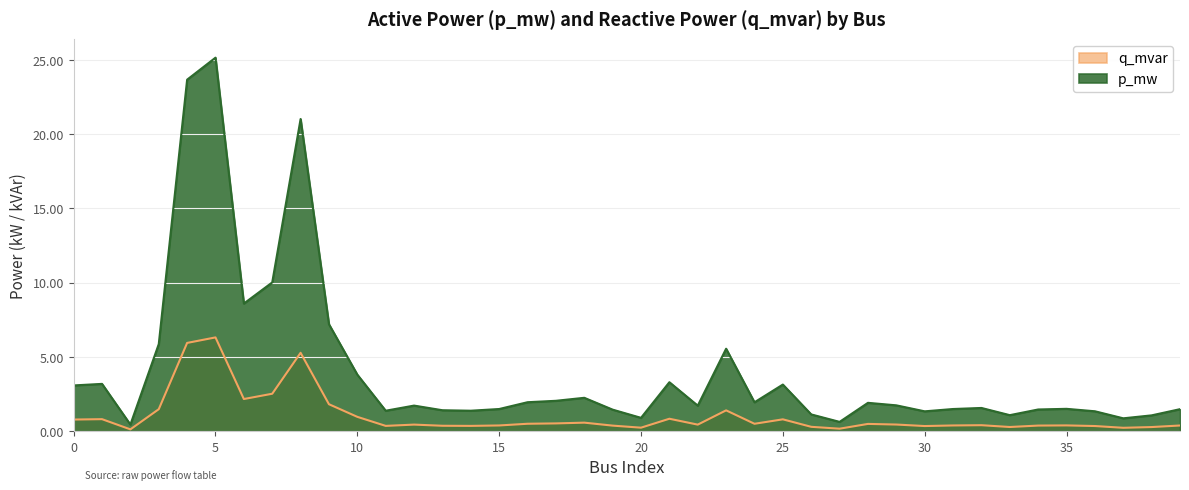

The q_mvar series shows 0.0 at 20. True or false?

True